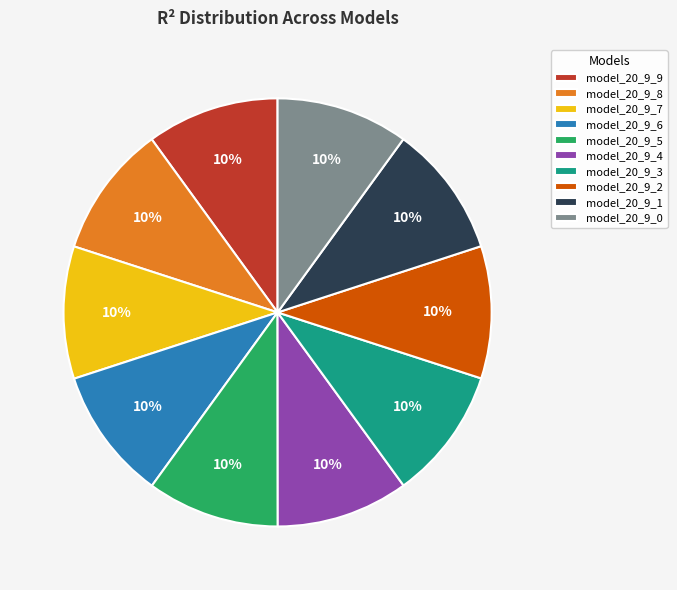

Count the number of slices in the pie.

10